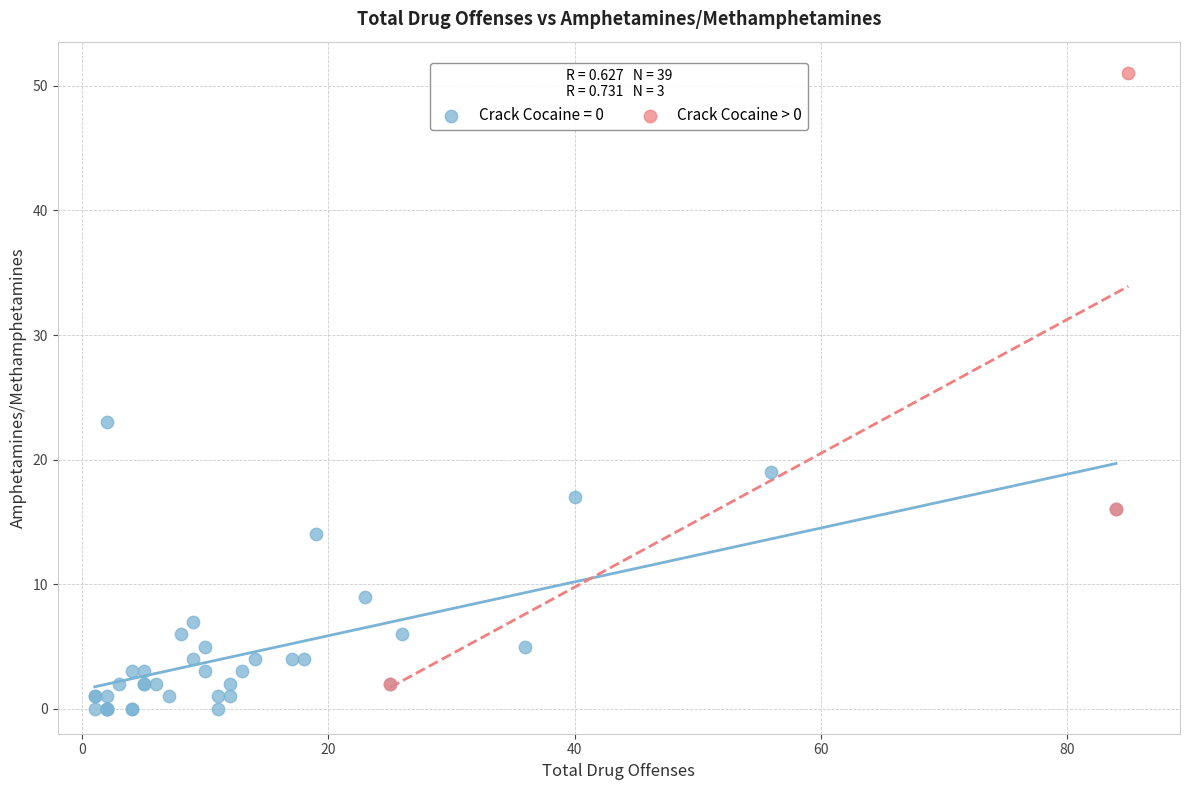

Which series contains the highest Y value?

Crack Cocaine > 0